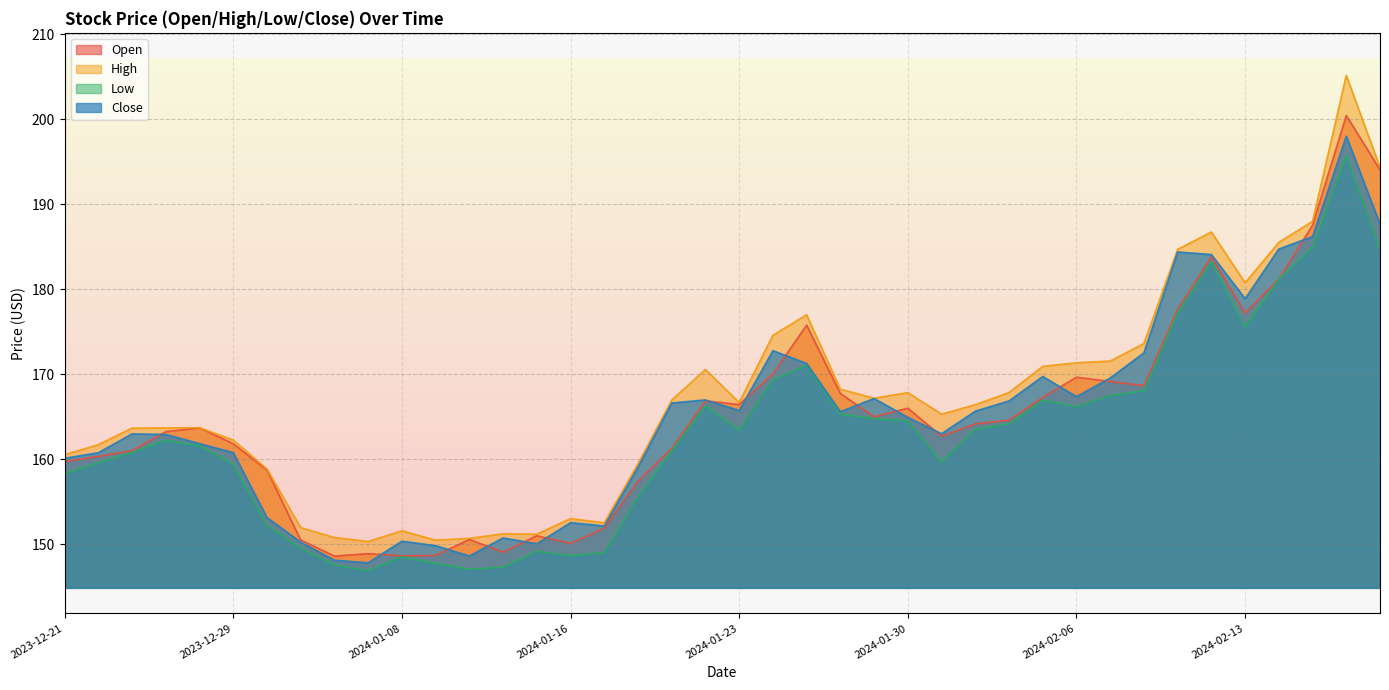

What position from the left is 2023-12-21?

1